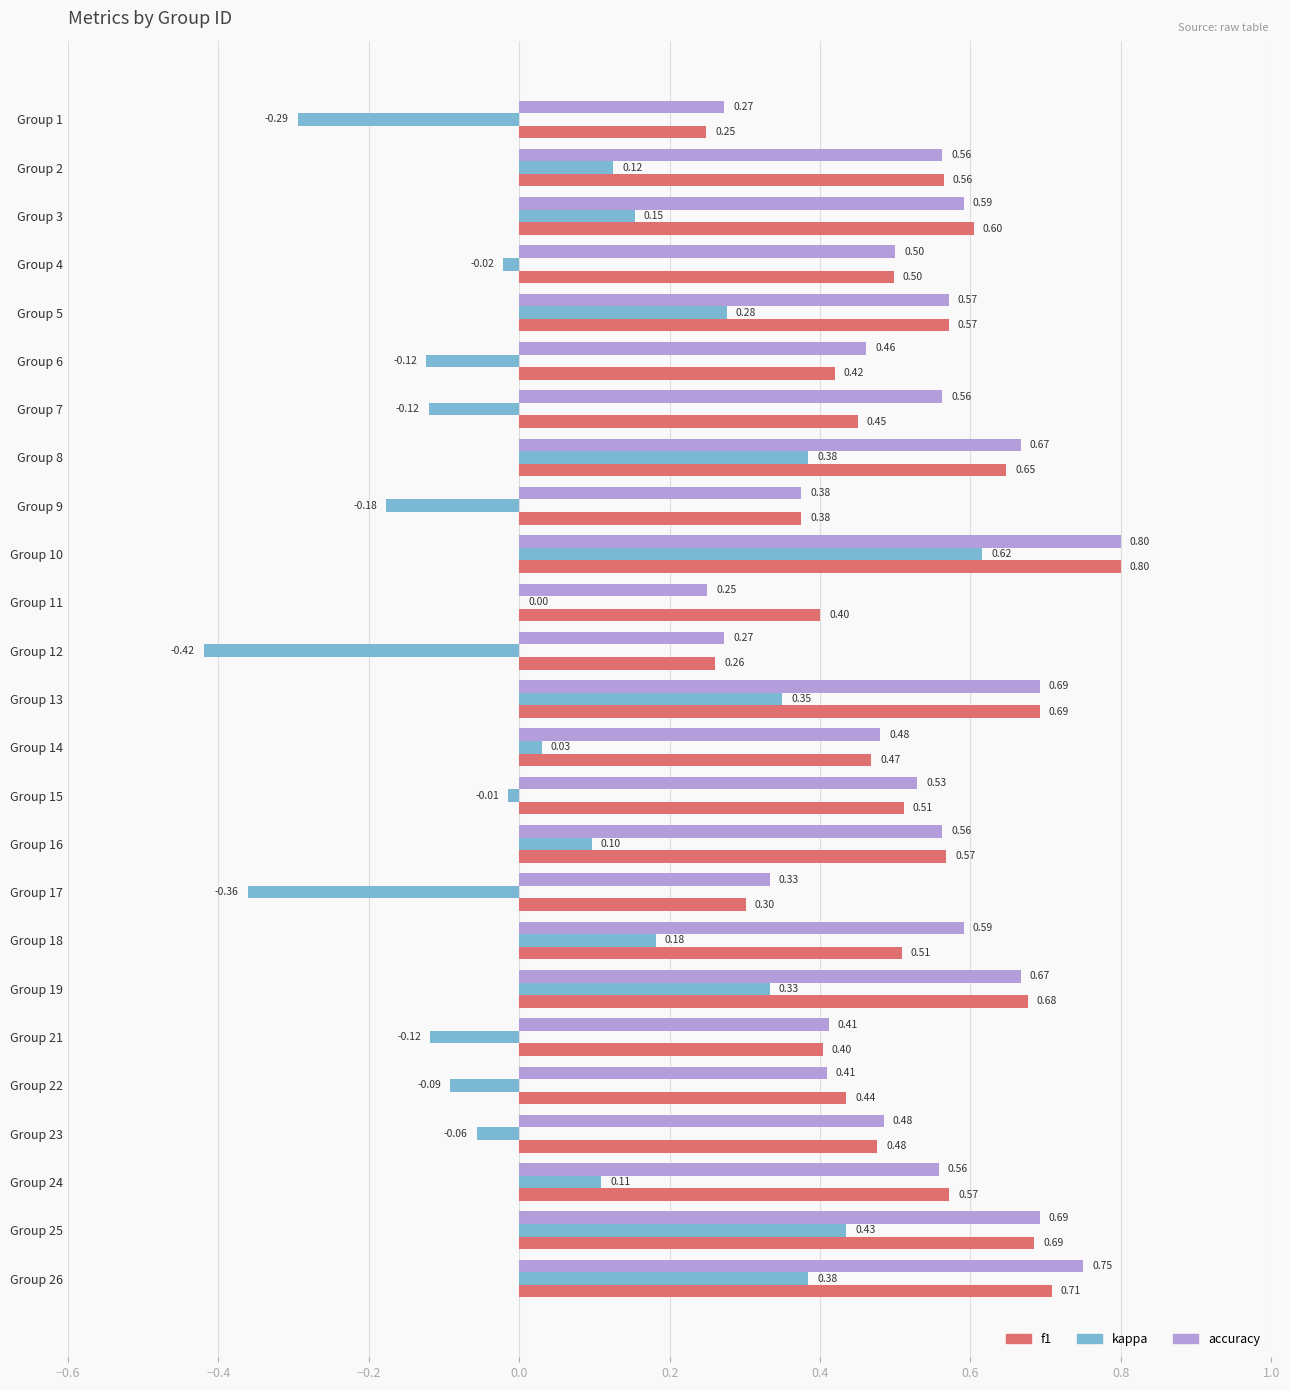

Between Group 8 and Group 9, which series saw the biggest shift?

kappa